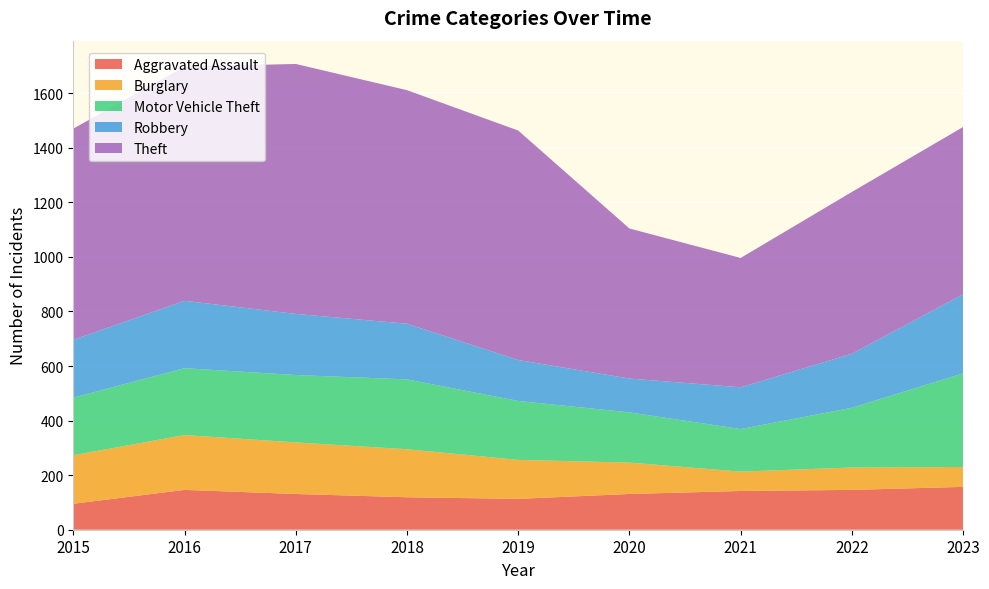

Reading right to left, extract all data points from this chart.

Aggravated Assault: 2023=157	2022=146	2021=142	2020=131	2019=113	2018=119	2017=131	2016=146	2015=95
Burglary: 2023=73	2022=82	2021=71	2020=115	2019=143	2018=176	2017=189	2016=201	2015=178
Motor Vehicle Theft: 2023=343	2022=219	2021=156	2020=184	2019=216	2018=256	2017=247	2016=245	2015=211
Robbery: 2023=290	2022=198	2021=153	2020=124	2019=150	2018=204	2017=224	2016=247	2015=212
Theft: 2023=613	2022=593	2021=474	2020=550	2019=841	2018=856	2017=916	2016=858	2015=774